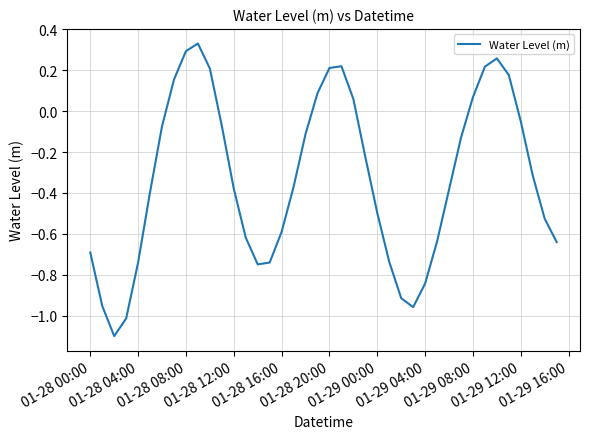

What is the difference between the maximum and minimum values?

1.4